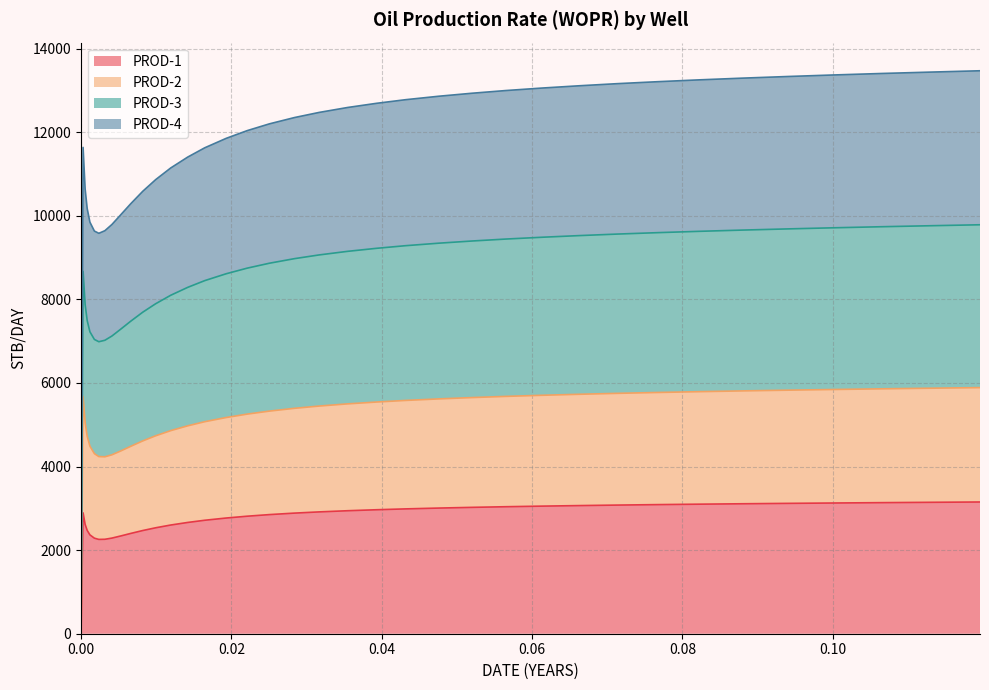

True or false: PROD-2 has more than 2 points higher than both neighbors.

False